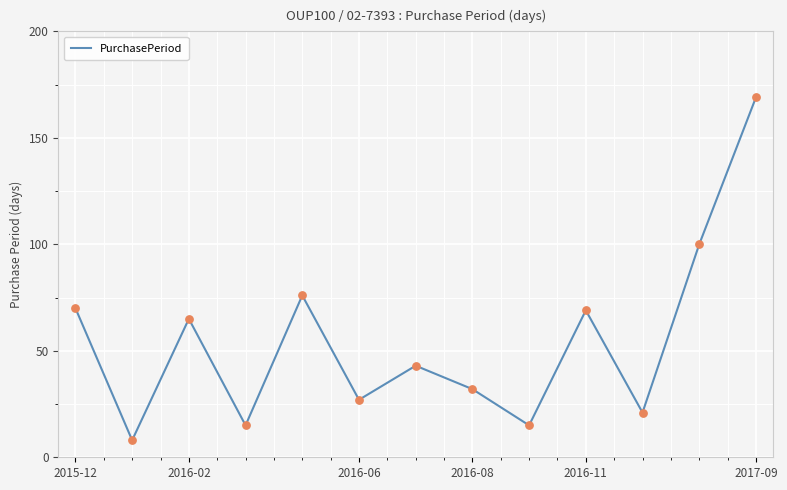

What is the maximum value shown in the chart?

169